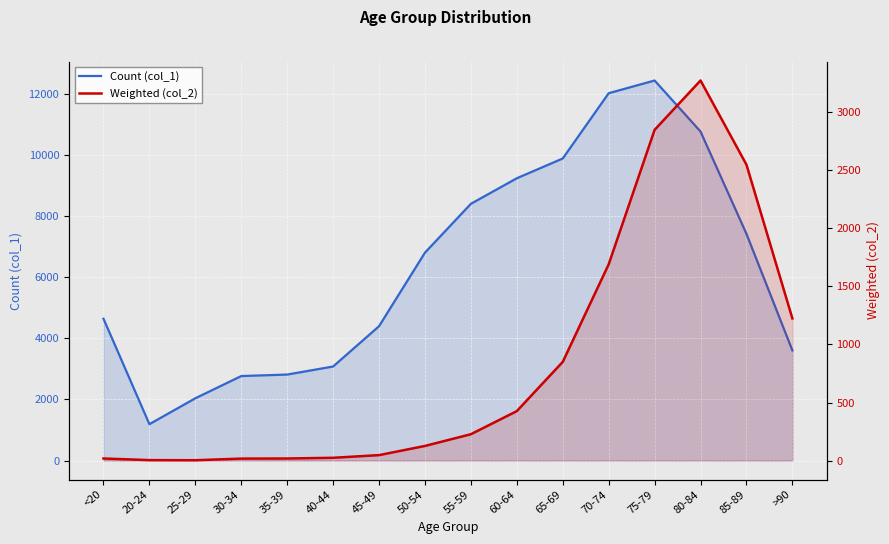

What is the average value of the Weighted (col_2) series?

834